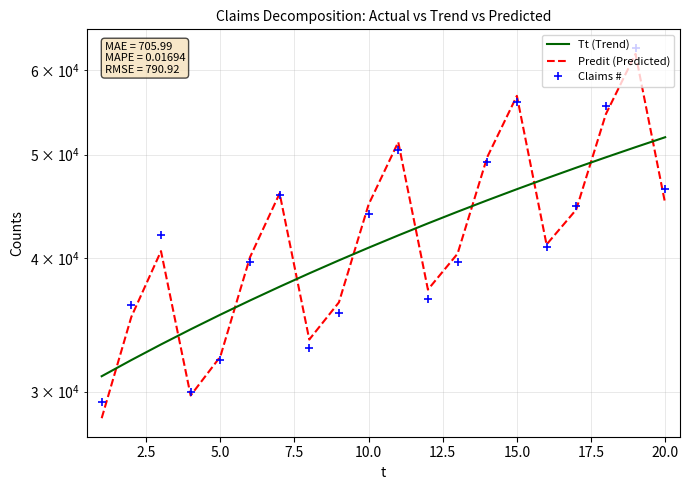

What are all the series names shown in the legend?

Tt (Trend), Predit (Predicted), Claims #